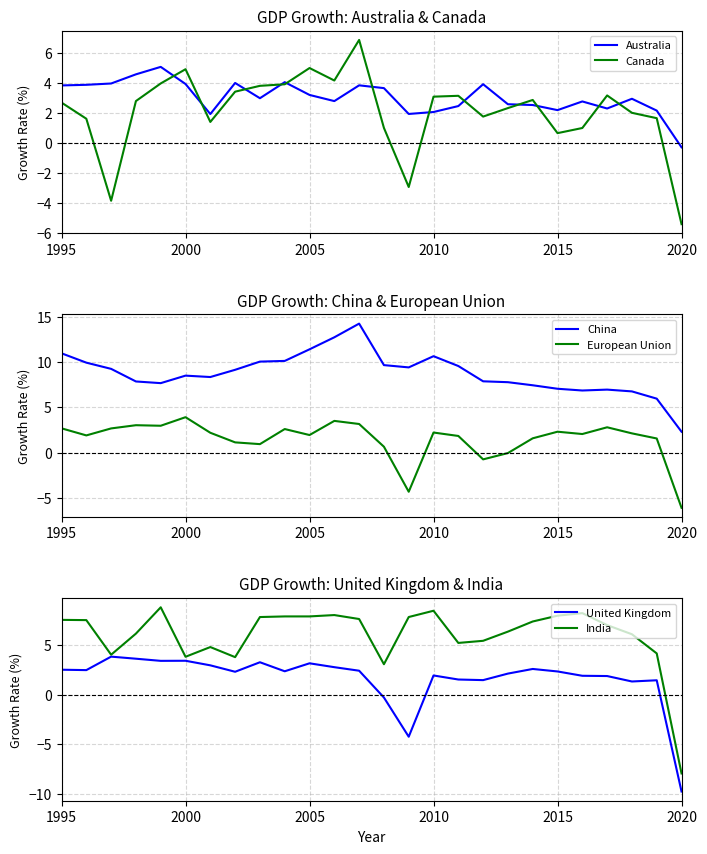

Where is Canada nearest to the value 0?

2015